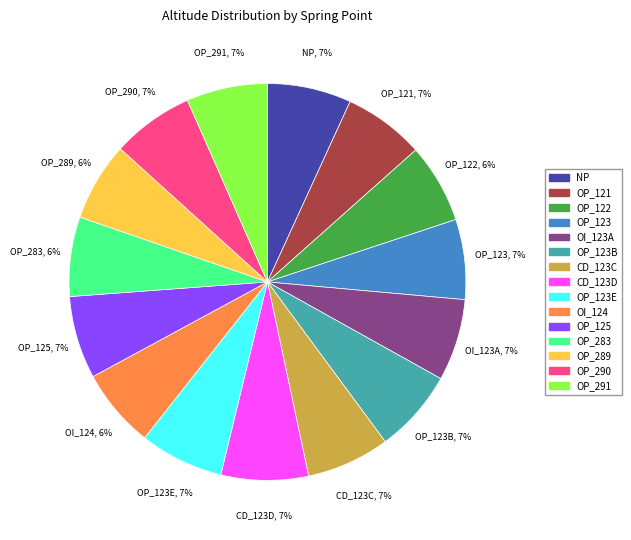

To the nearest percent, what is the average slice percentage?

7%